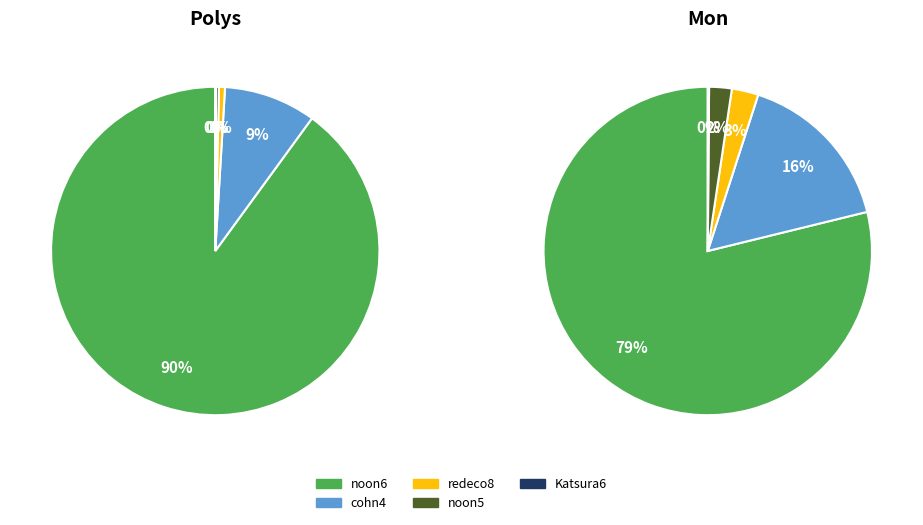

How many slices are in this pie chart?

9